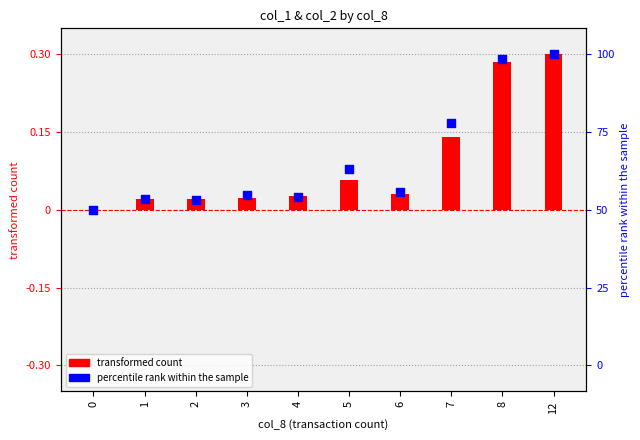

Which series has the largest total across all categories?

percentile rank within the sample